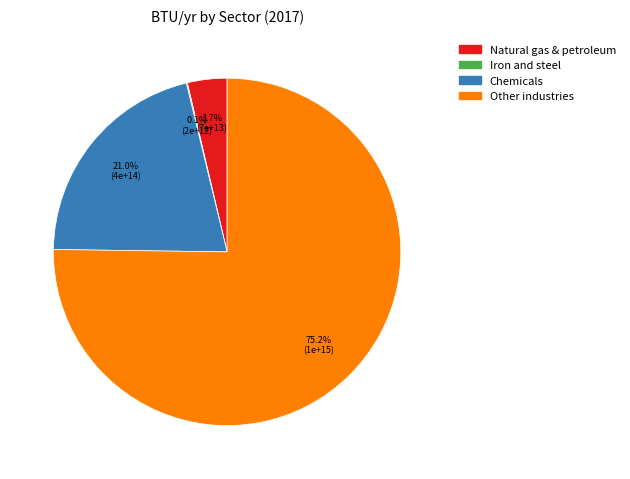

Is there a majority slice in this chart?

Yes